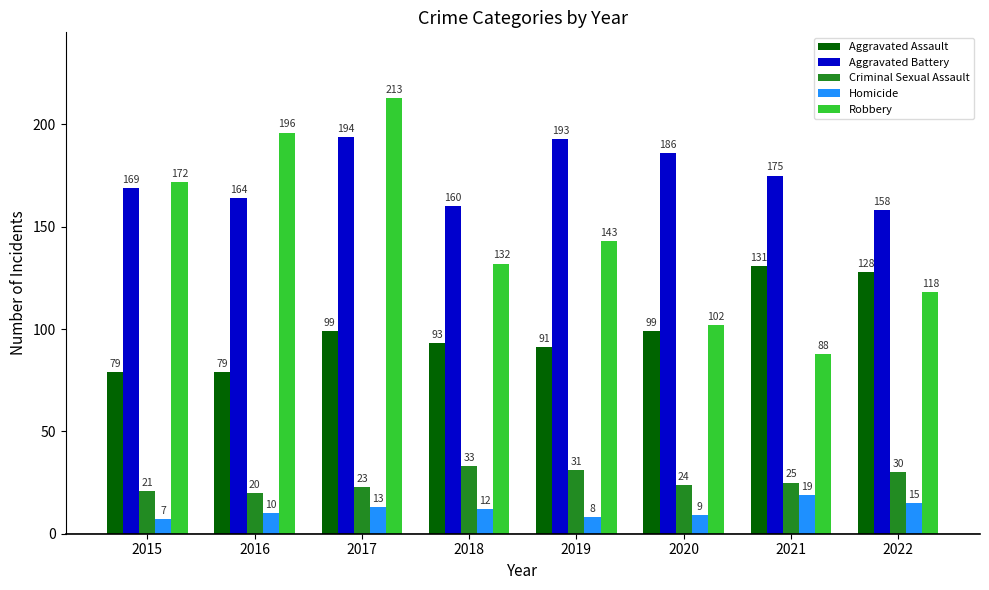

Reading right to left, transcribe all the data shown in this chart.

Aggravated Assault: 128	131	99	91	93	99	79	79
Aggravated Battery: 158	175	186	193	160	194	164	169
Criminal Sexual Assault: 30	25	24	31	33	23	20	21
Homicide: 15	19	9	8	12	13	10	7
Robbery: 118	88	102	143	132	213	196	172